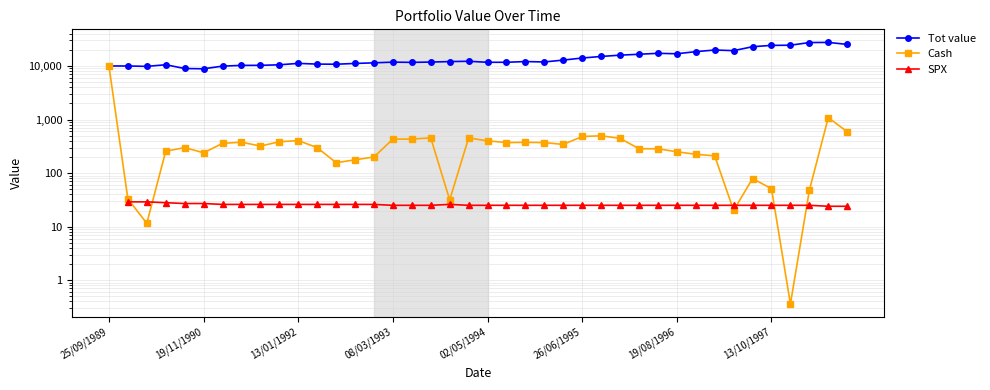

What is the approximate value of Cash at 8?

319.8